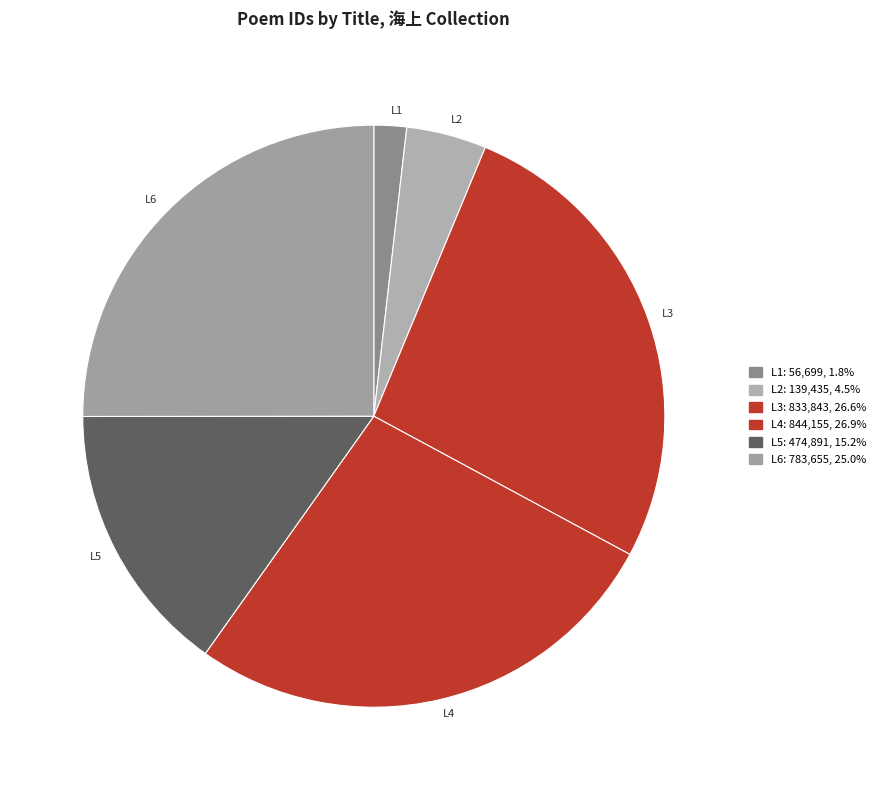

Does L4 account for over 50% of the chart?

No